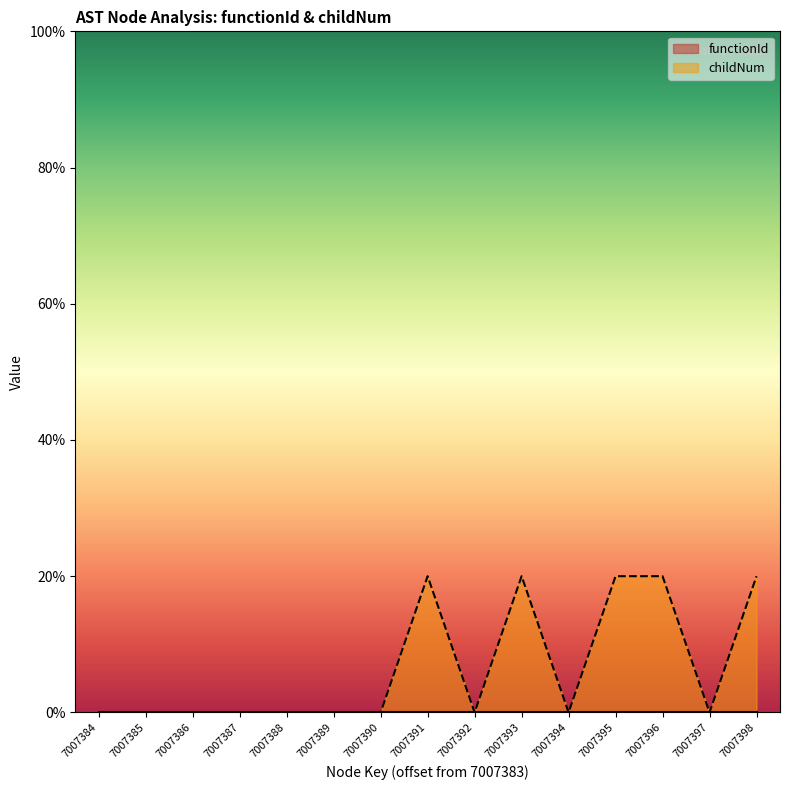

Count the number of data series in this chart.

2